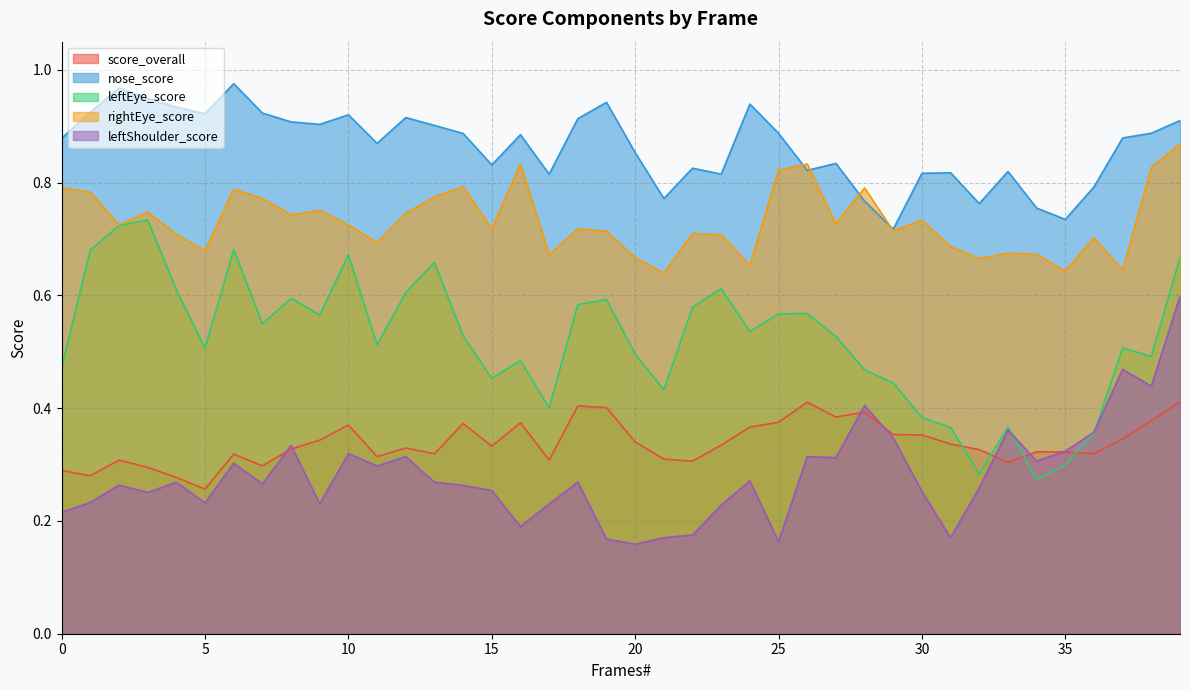

Does the chart have visible grid lines?

Yes